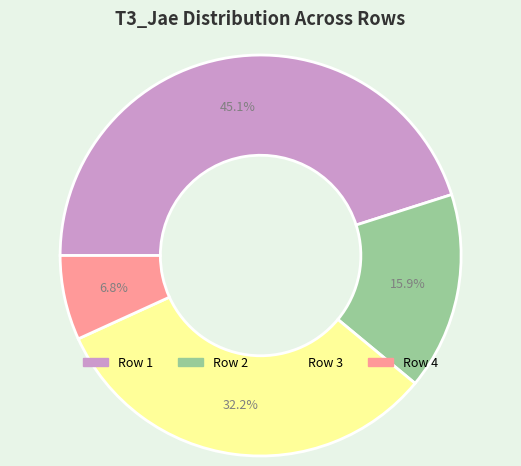

Is there any slice that represents more than half of the pie?

No